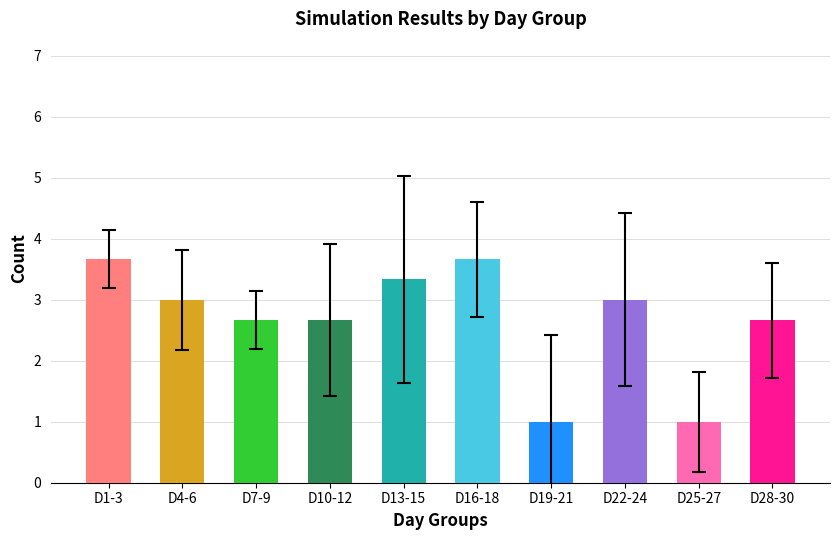

How many bars are there in total?

10